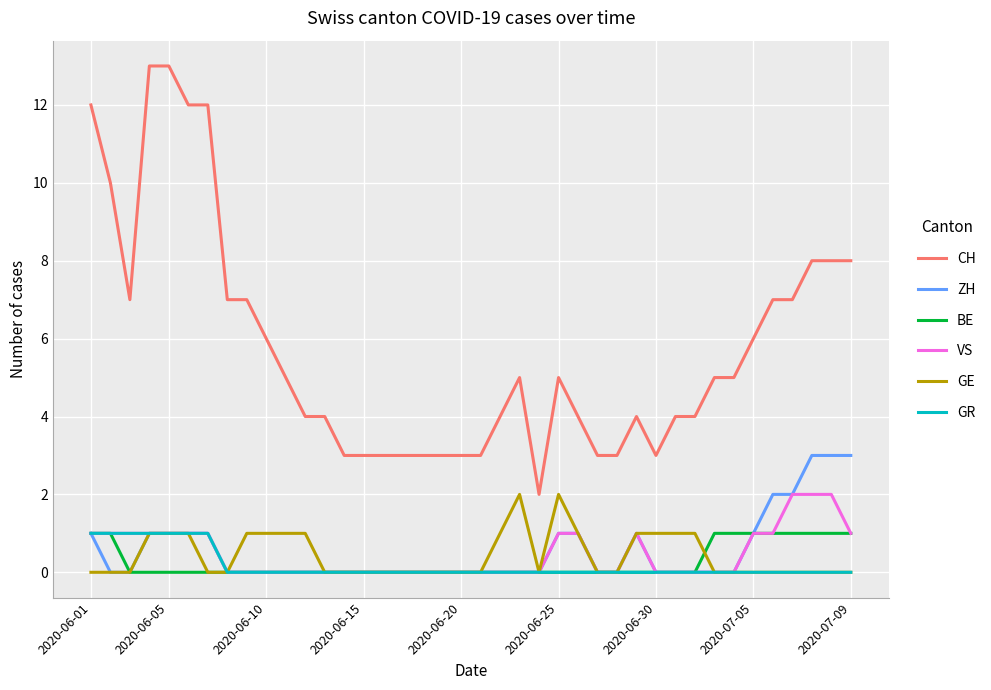

Which series has the largest total across all categories?

CH